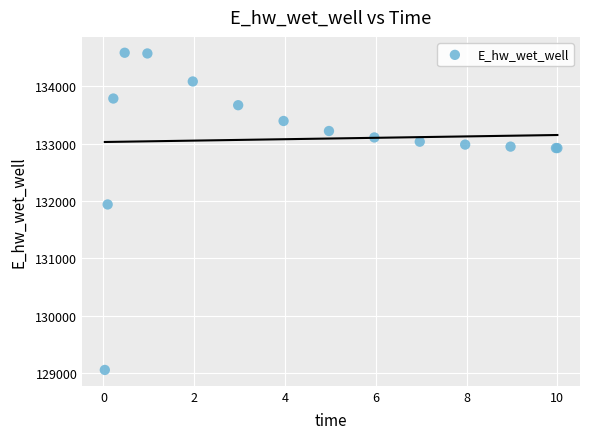

What Y value in the scatter plot is closest to 131817?

131937.6